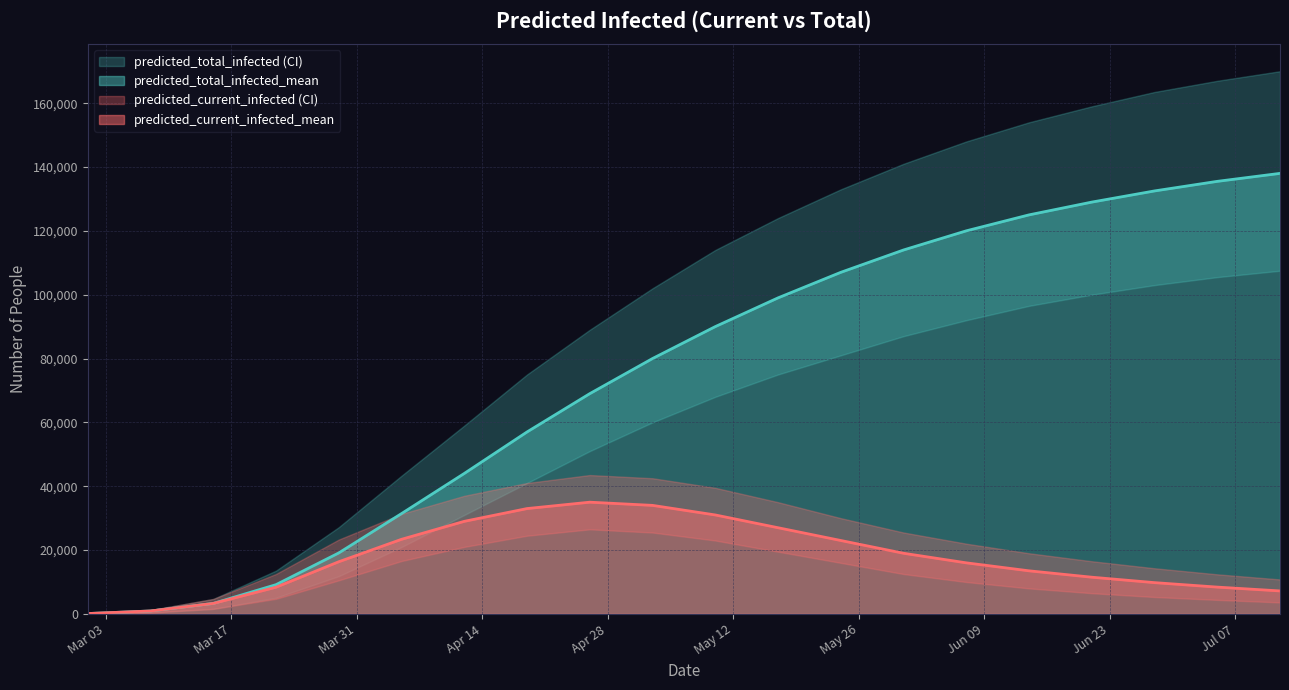

Rank the series by their maximum value, from highest to lowest.

predicted_total_infected_upper, predicted_total_infected_mean, predicted_total_infected_lower, predicted_current_infected_upper, predicted_current_infected_mean, predicted_current_infected_lower